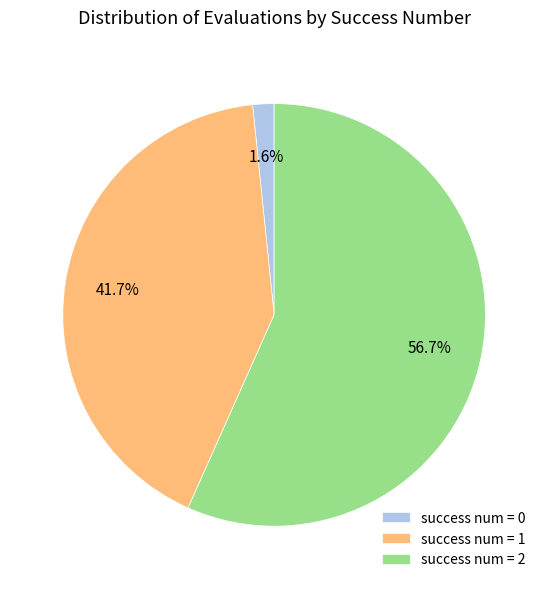

How many segments does this pie chart have?

3